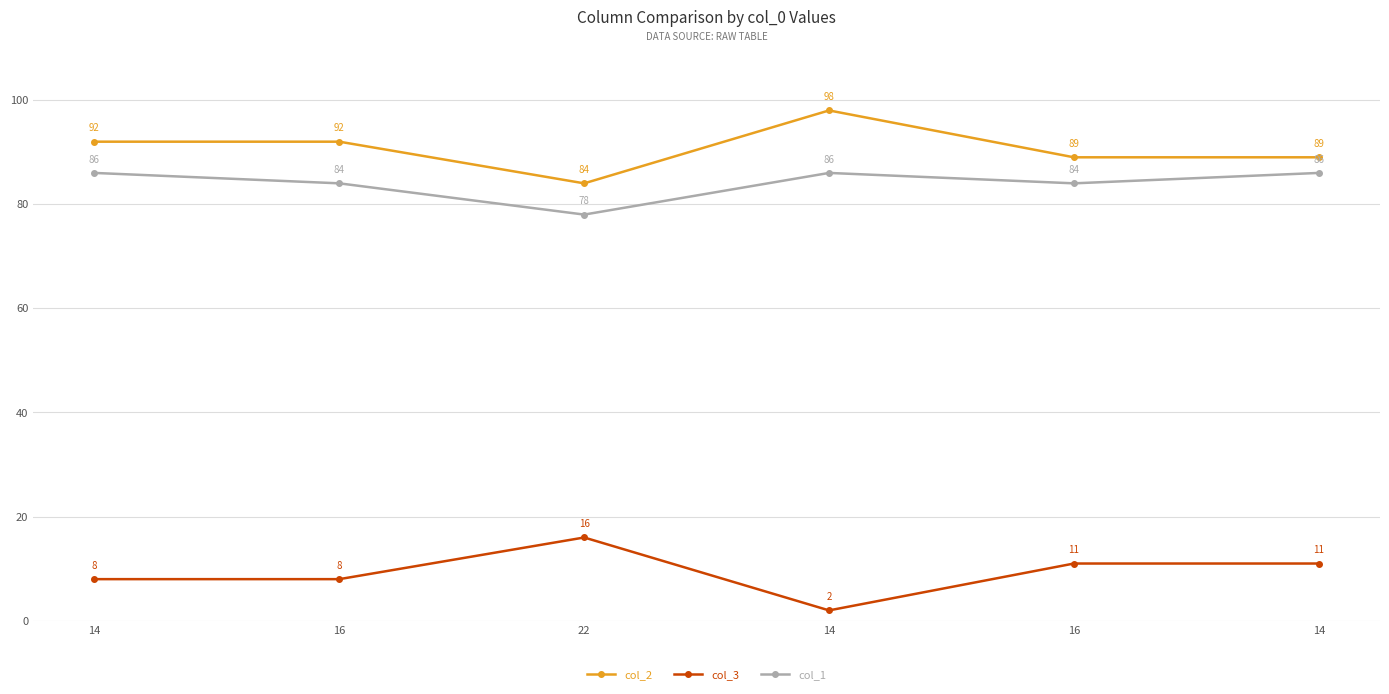

Which series changed the most between 22 and 16?

col_1